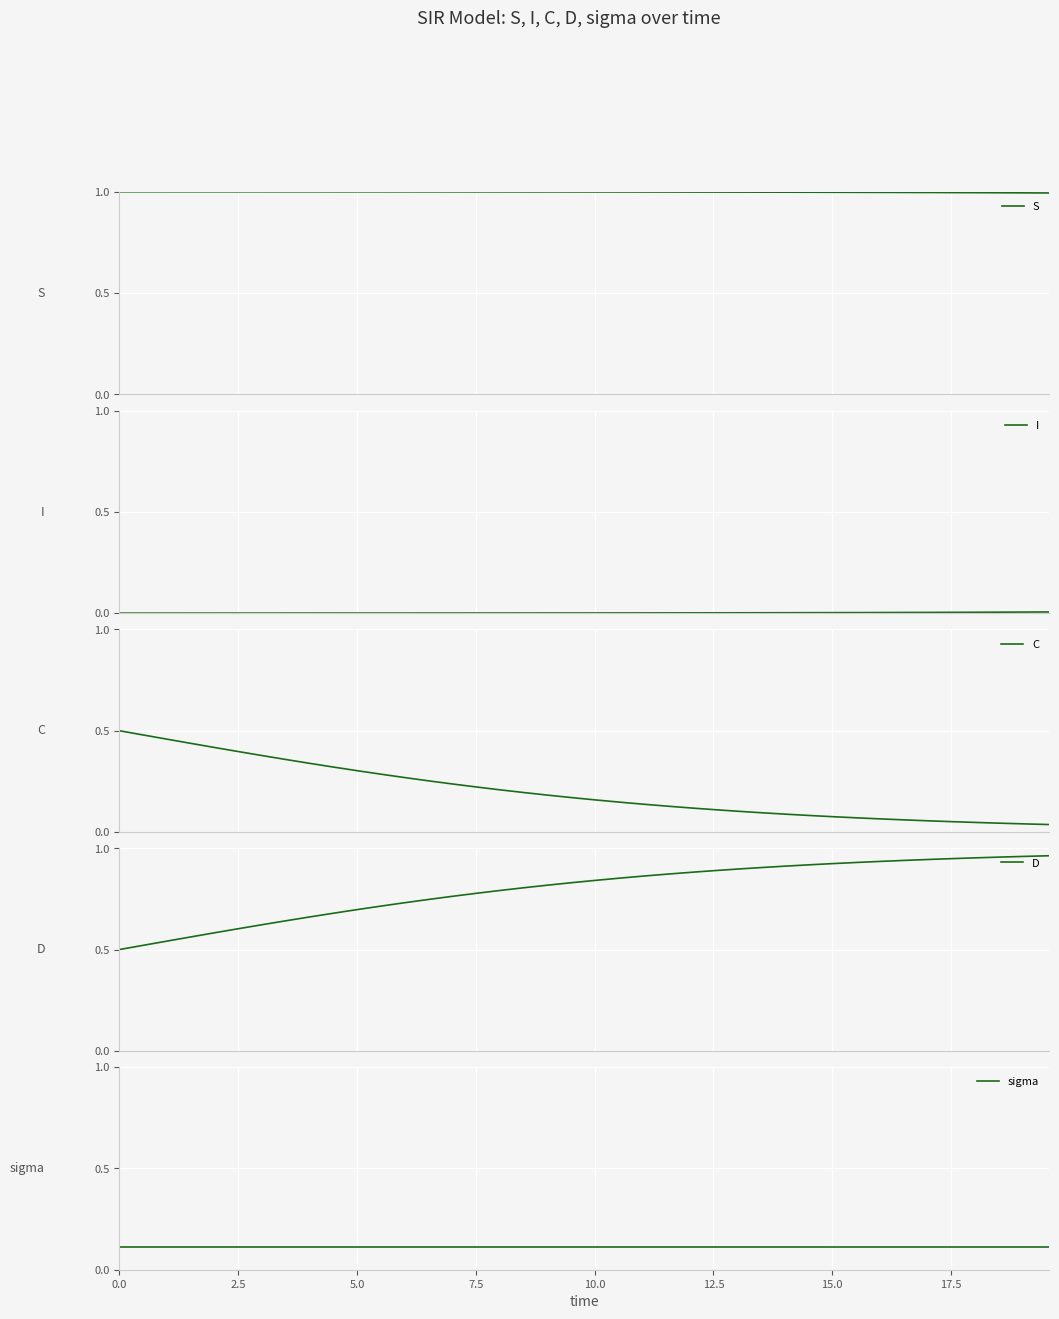

Which series has the largest range (max minus min)?

C